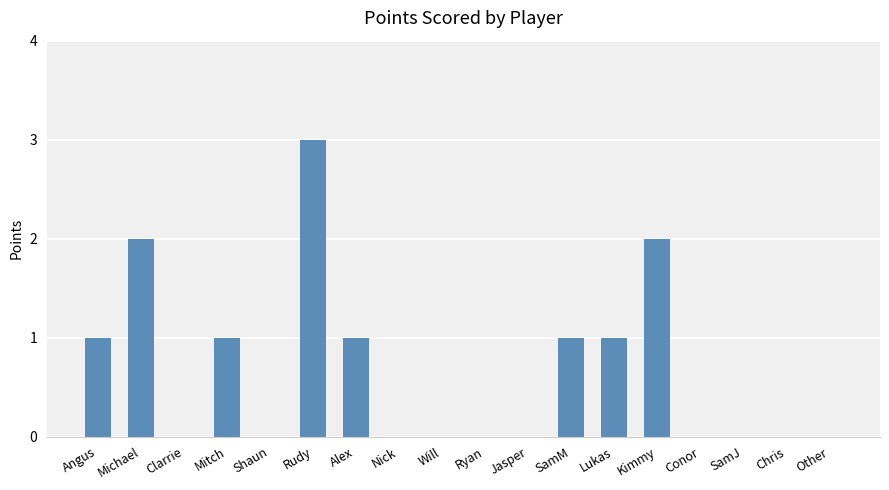

Which label corresponds to the largest value in the chart?

Rudy